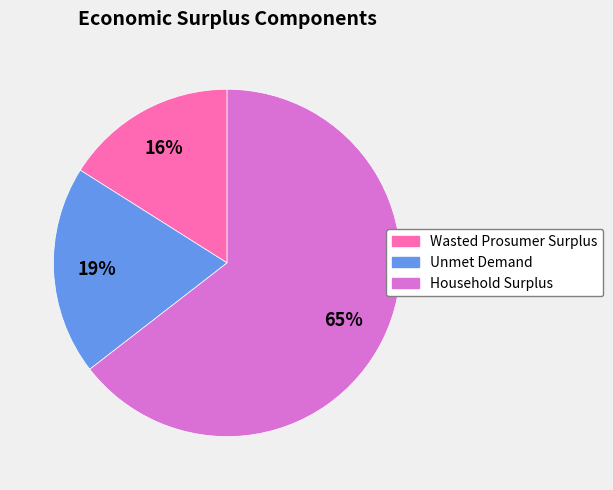

Combined, do Unmet Demand and Household Surplus account for over 50%?

Yes